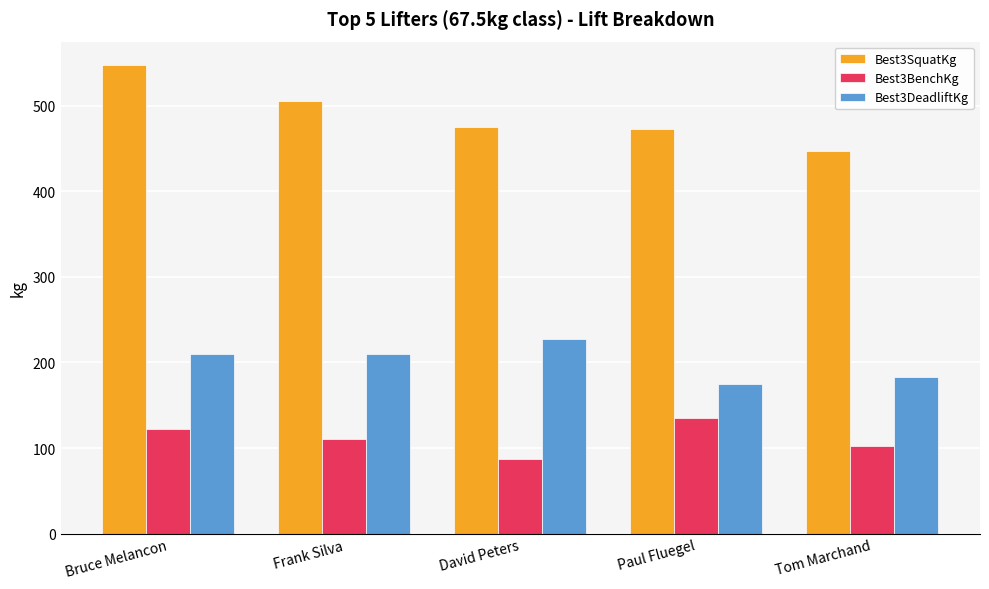

List the labels in order of Best3BenchKg value, largest first.

Paul Fluegel, Bruce Melancon, Frank Silva, Tom Marchand, David Peters